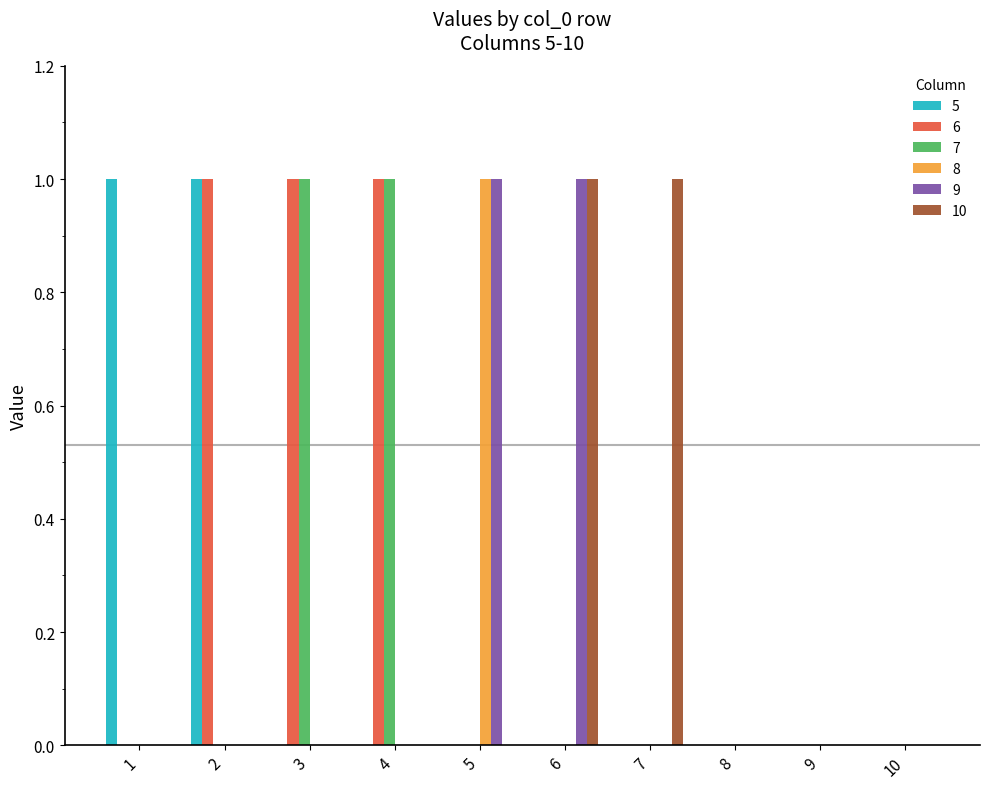

The 6 series shows 1 at 2. True or false?

True